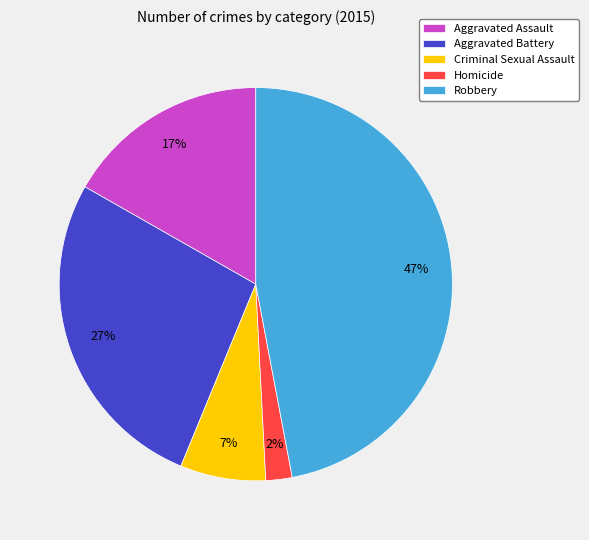

Does Criminal Sexual Assault represent more than half of the total?

No